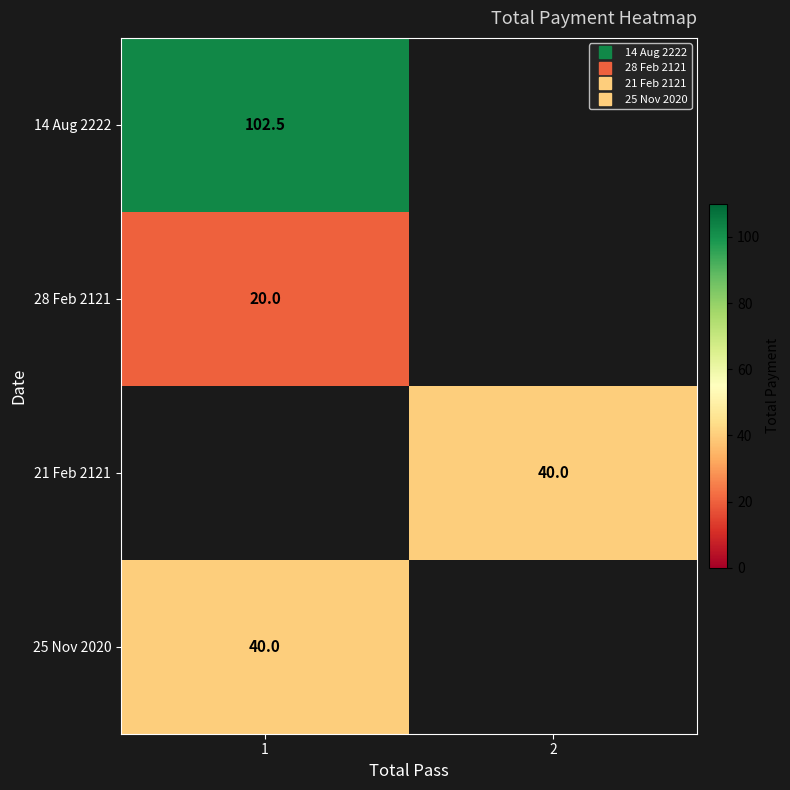

The 25 Nov 2020 series shows 67.2 at 1. True or false?

False